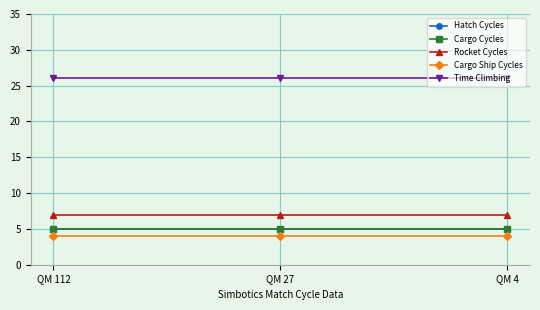

Which category has the lowest value across all series?

QM 112